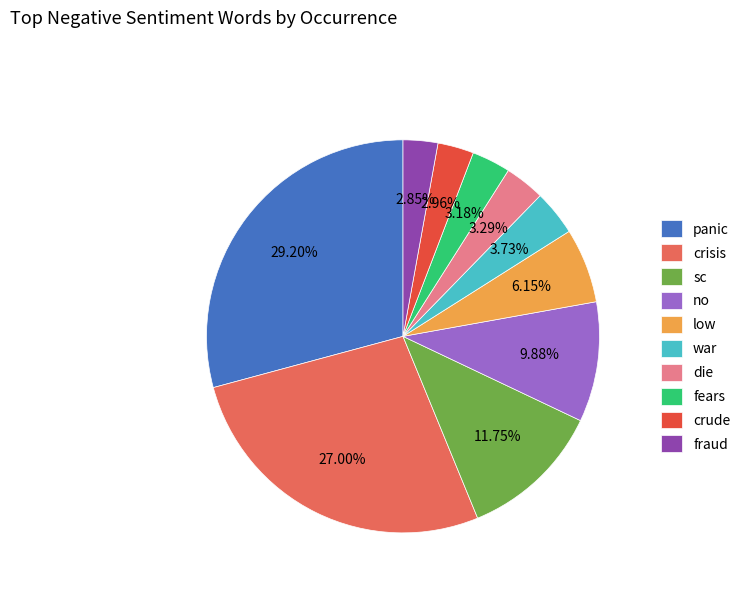

Is the sum of fears and sc greater than half?

No